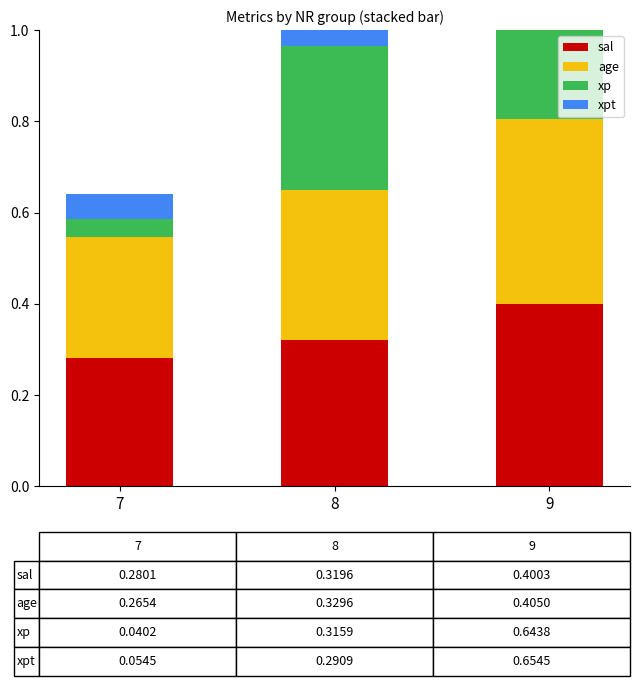

Are the bars grouped side by side (vs. stacked)?

Yes